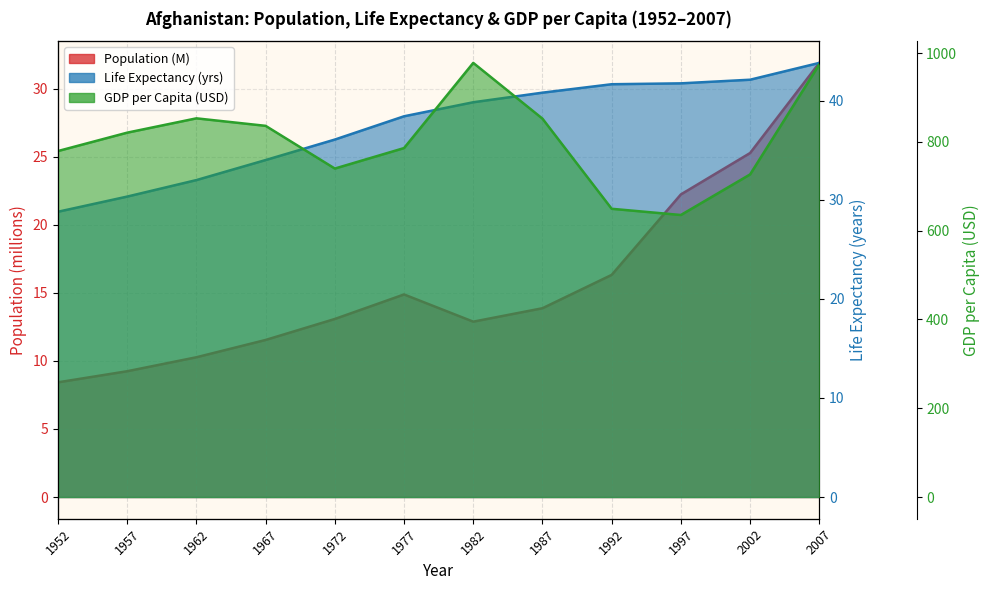

Where is pop nearest to the value 20?

1997